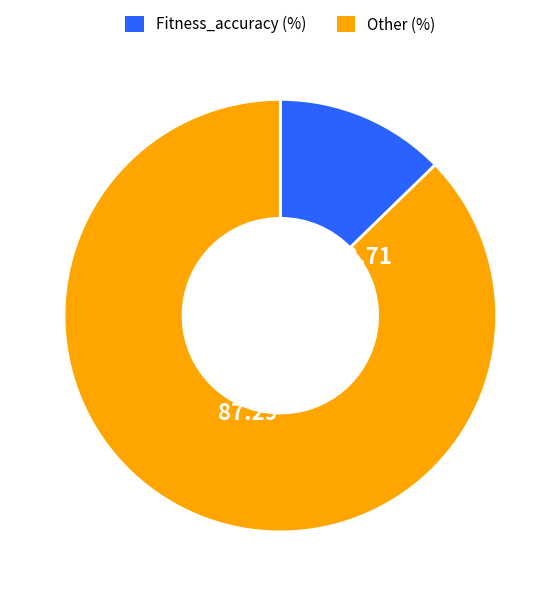

What is the majority slice?

Other